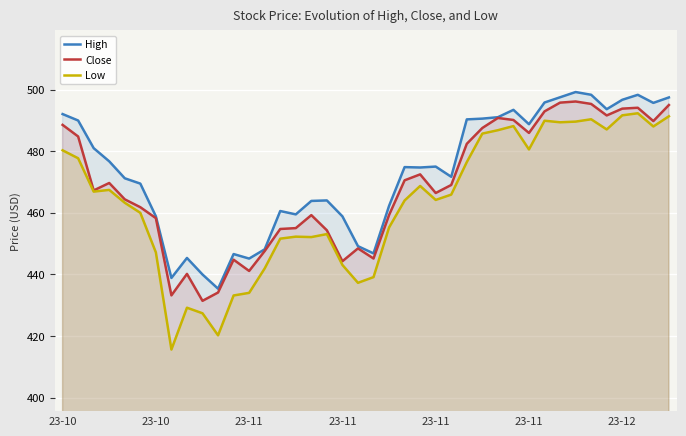

At which label does Close first exceed 469?

23-10